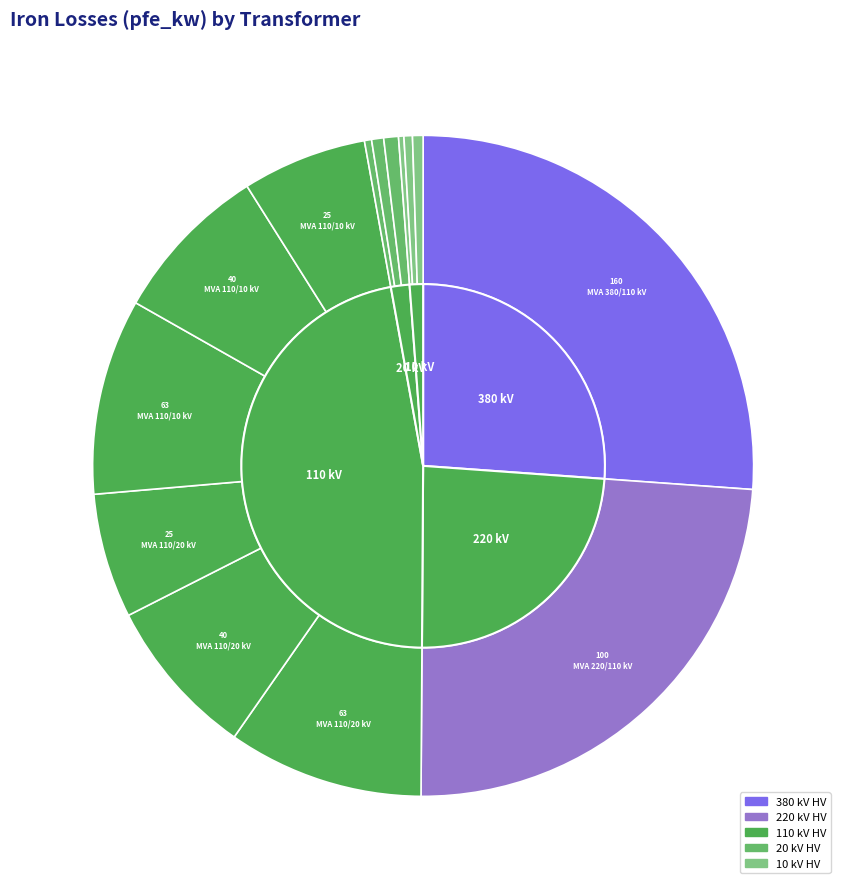

Is there a majority slice in this chart?

No